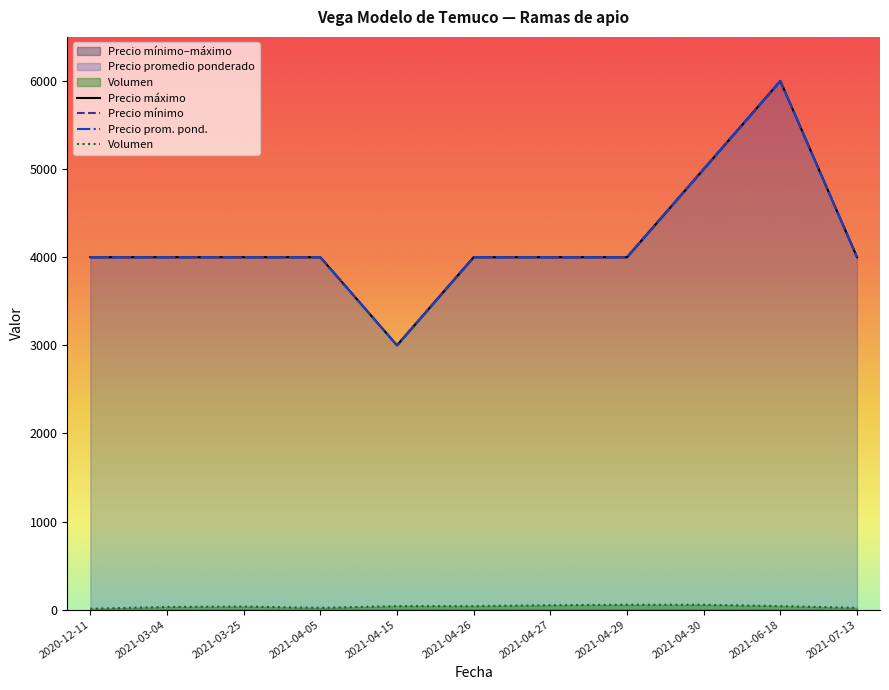

At which label does Precio promedio ponderado first exceed 4000?

2021-04-30